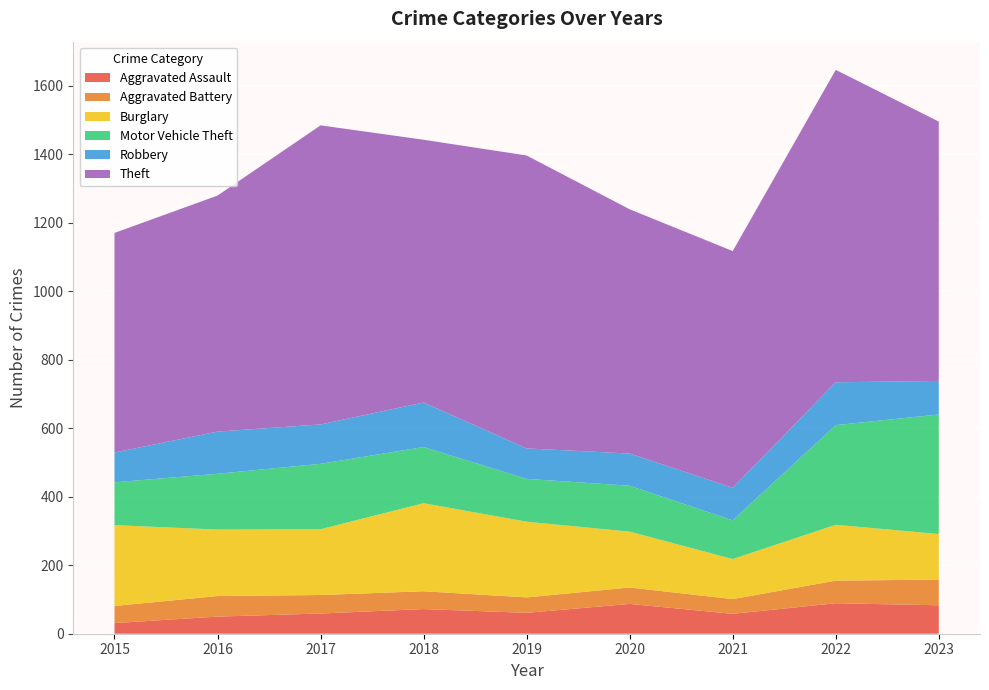

Reading left to right, what are all the values shown in this chart?

Aggravated Assault: 31	50	59	72	61	87	58	89	83
Aggravated Battery: 50	60	54	52	45	48	43	66	75
Burglary: 236	194	192	257	221	163	117	163	133
Motor Vehicle Theft: 125	163	191	164	125	134	113	291	349
Robbery: 87	123	115	130	89	94	95	125	98
Theft: 641	689	873	767	855	713	691	912	757